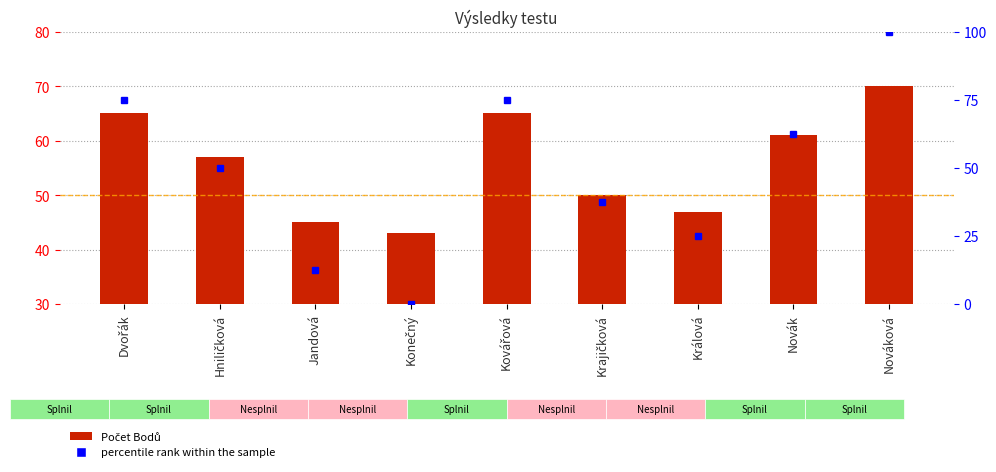

What is the value of the Počet Bodů bar at the 7th from the left?

47.0